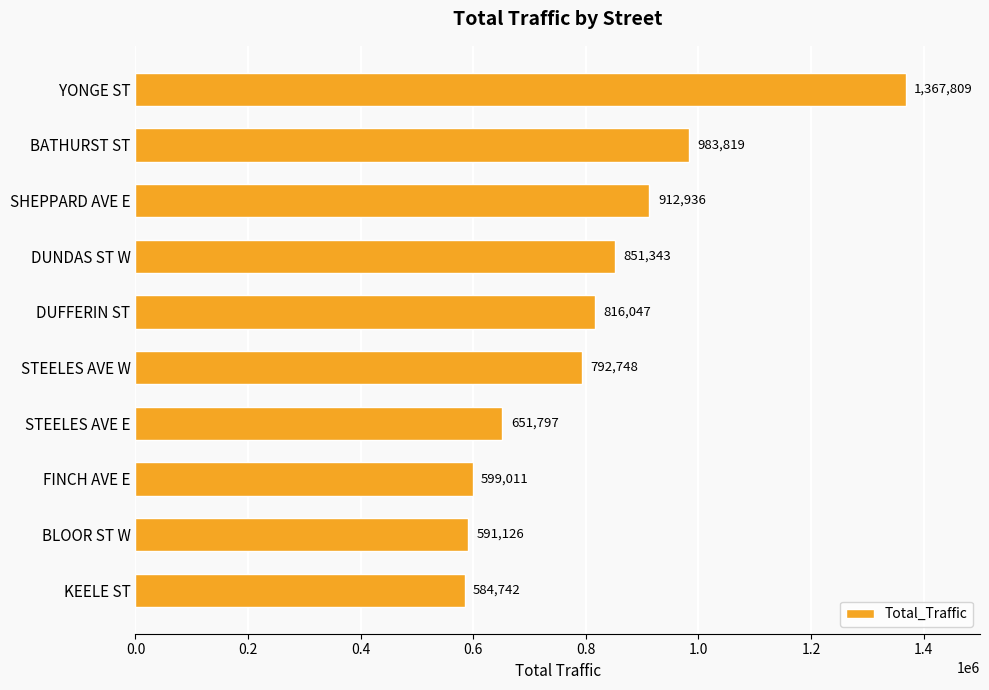

True or false: the data shows 983819 at BATHURST ST.

True